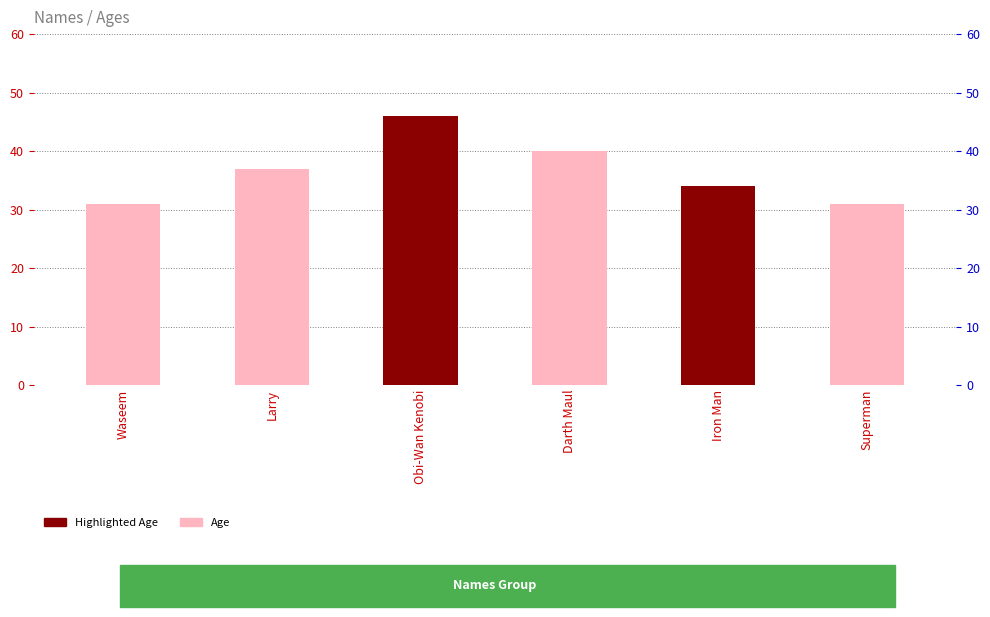

How many bars are there in total?

6